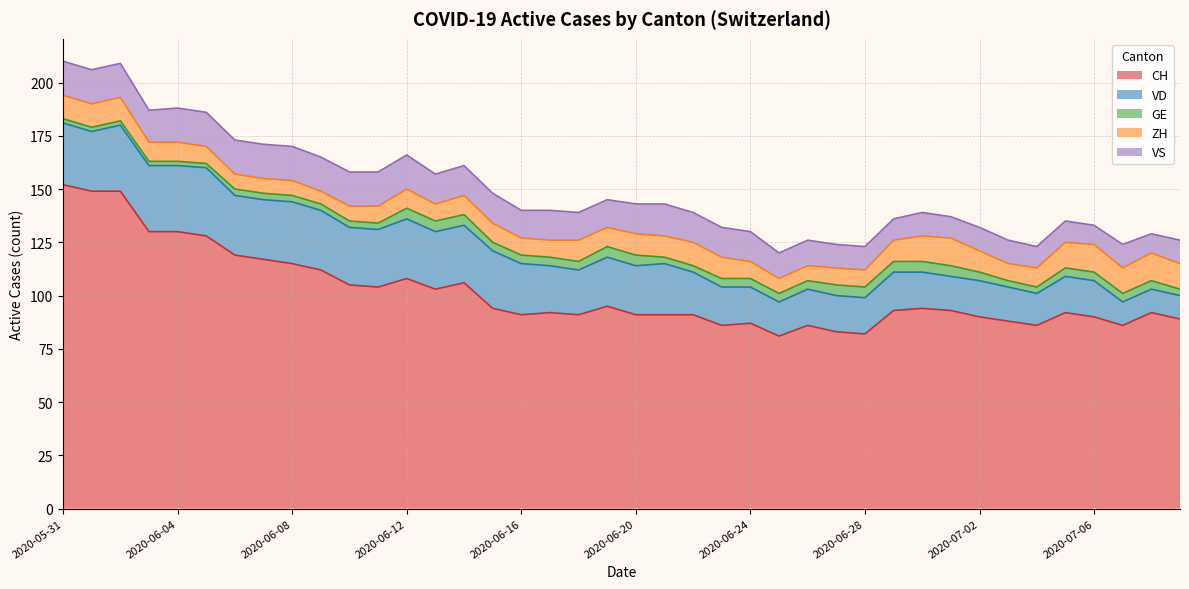

True or false: GE and VD intersect in this chart.

False